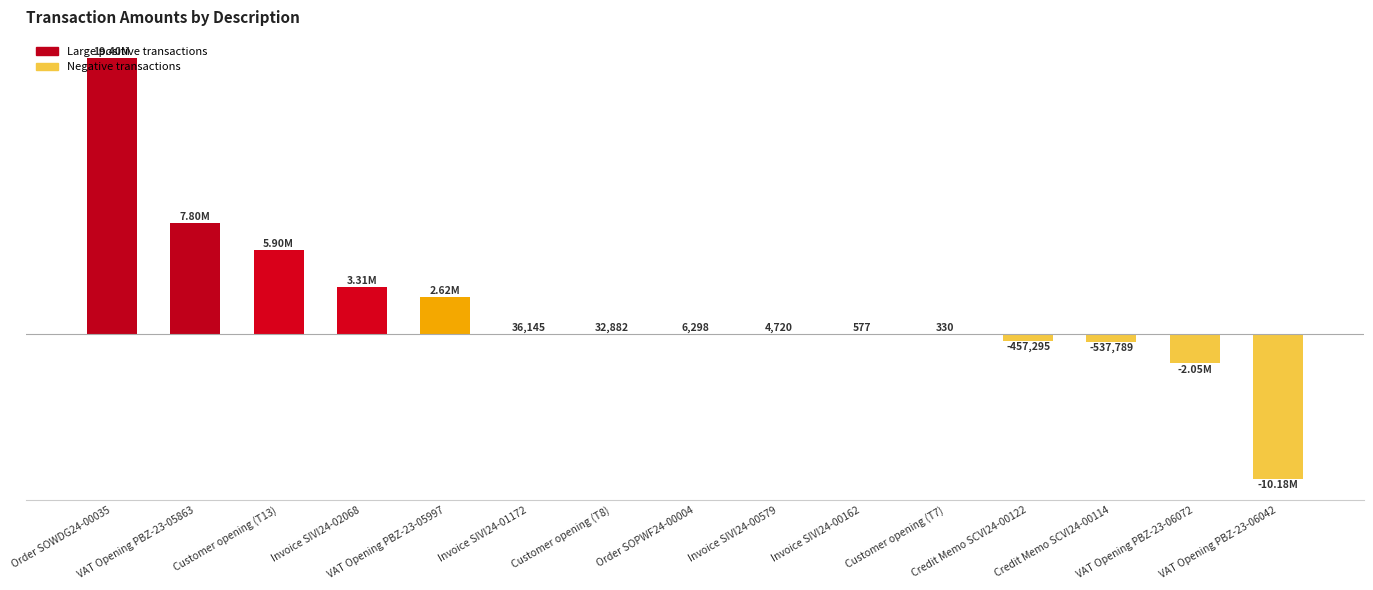

Count the number of categories in the chart.

15